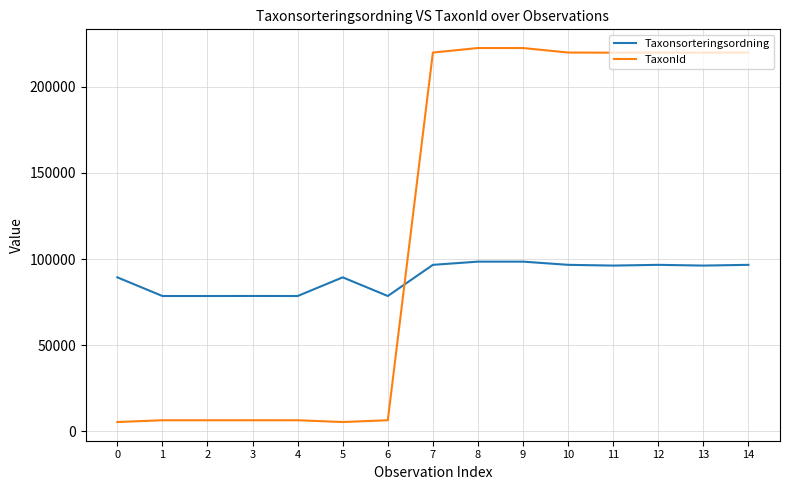

What is the average value of the TaxonId series?

120484